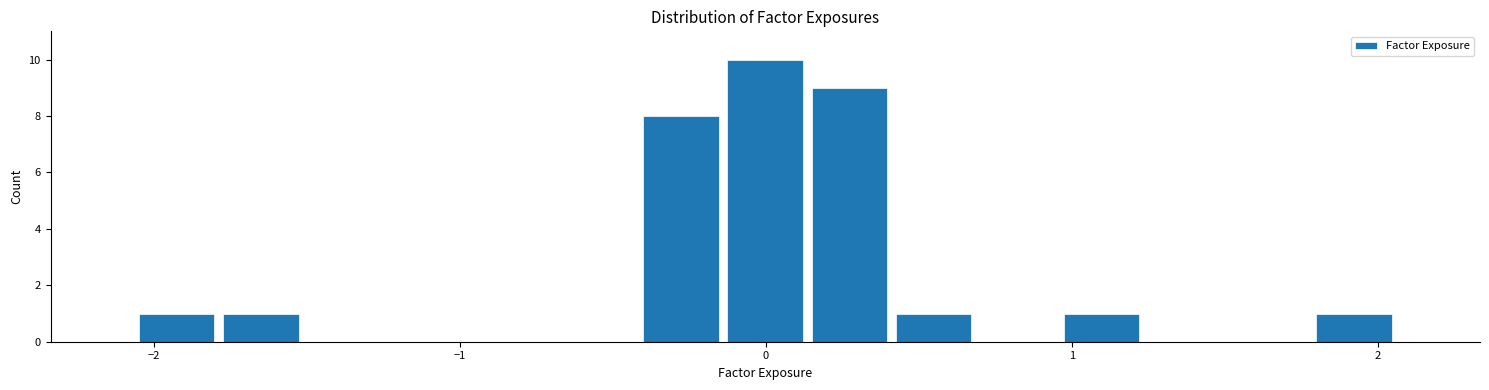

Around what value on the x-axis is the tallest bar? Give the approximate position of its centre, as read against the axis.

0.0